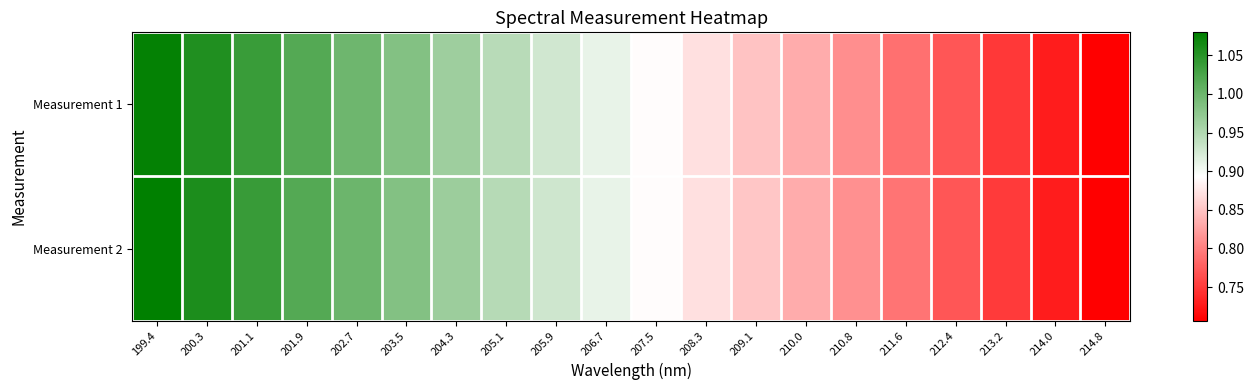

Rank the series at 203.5 from lowest to highest value.

Measurement 1, Measurement 2